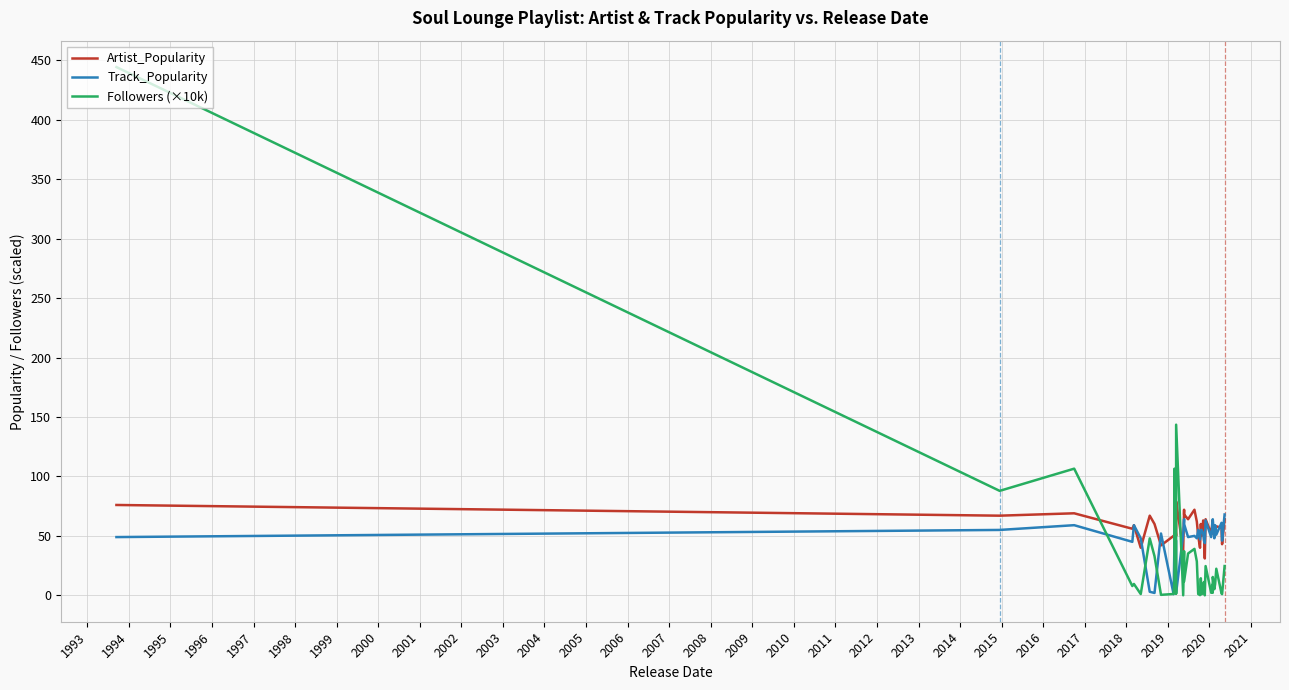

How many data points in Track_Popularity are less than 51?

20